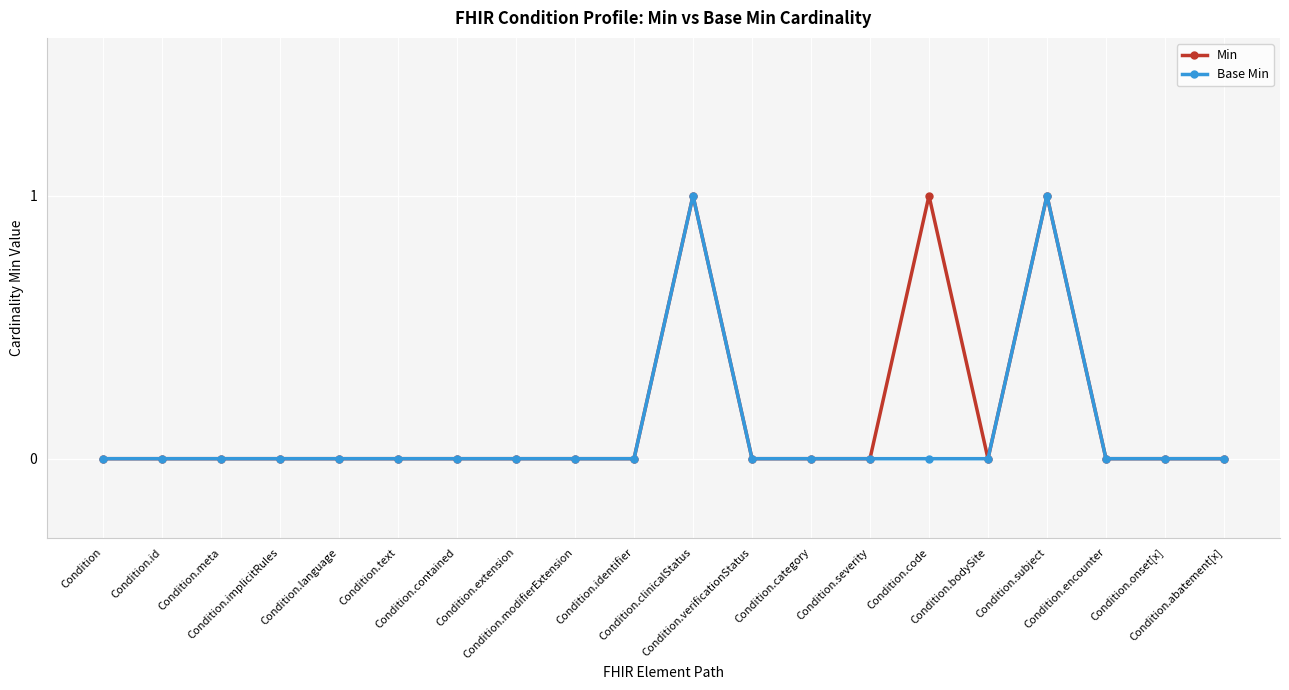

What position from the right is Condition.text?

15